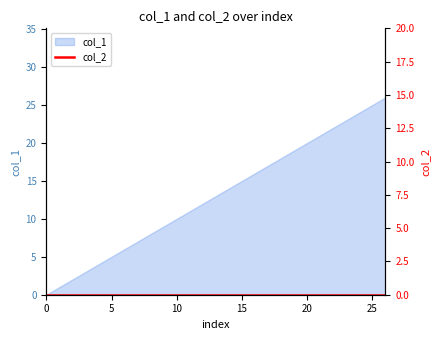

What is the change in value from 4 to 16?

+12